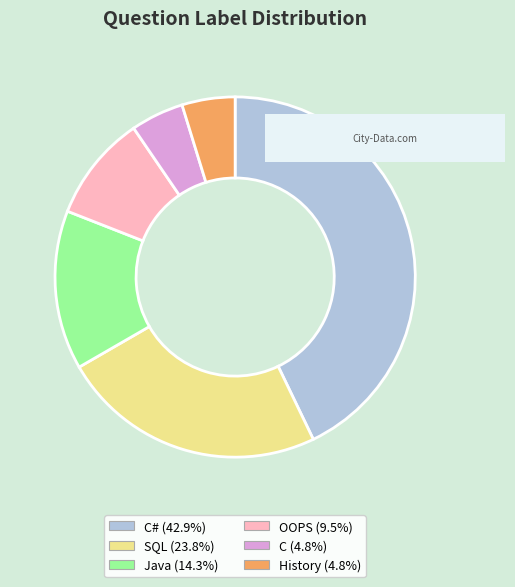

Is there a majority slice in this chart?

No